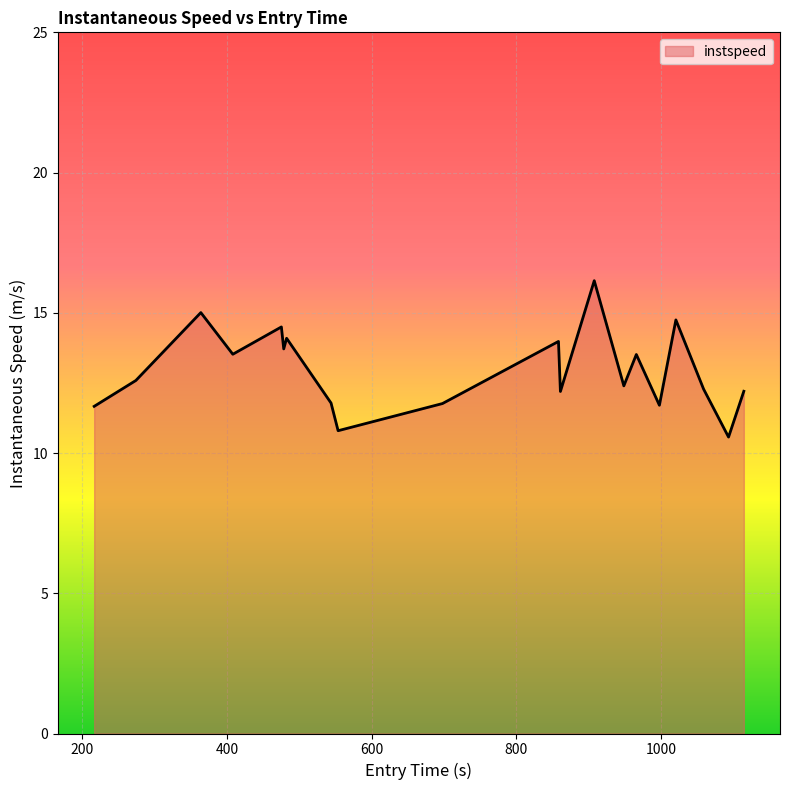

What is the minimum value shown in the chart?

10.6